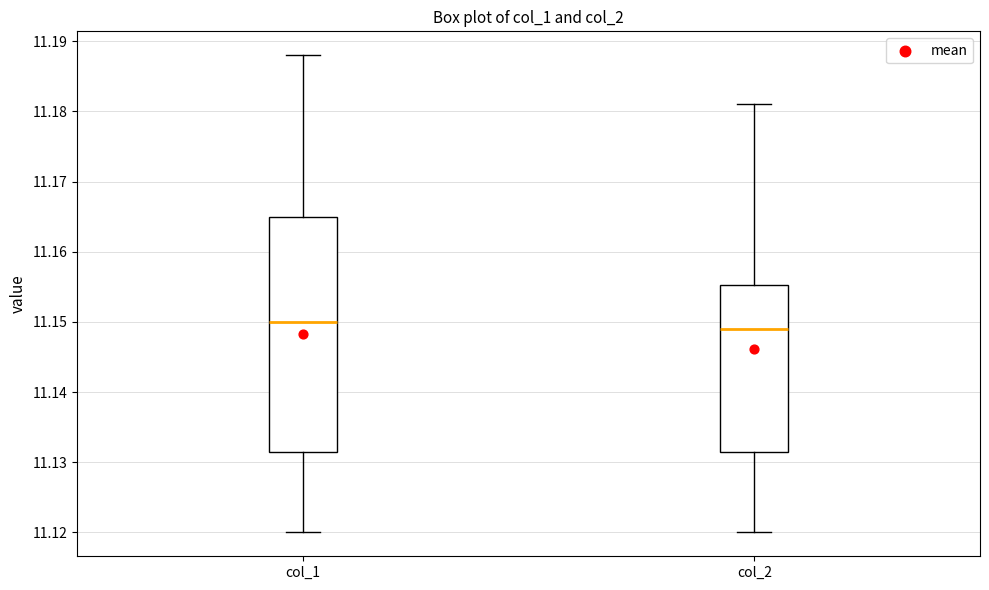

Reading left to right, read every box against the y-axis: the position of its median line, the range the box covers, and the ends of its whiskers. The values are not printed on the chart, so give them approximately, as read against the axis.

col_1: median 11.150, box 11.132 to 11.165, whiskers 11.120 to 11.188
col_2: median 11.149, box 11.132 to 11.155, whiskers 11.120 to 11.181